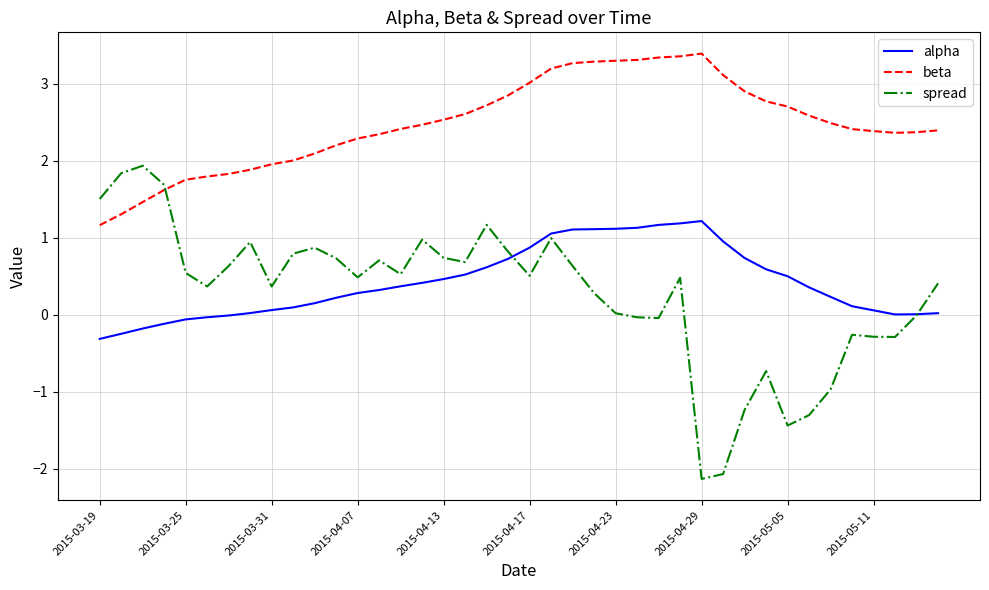

True or false: alpha and beta cross at least once.

False